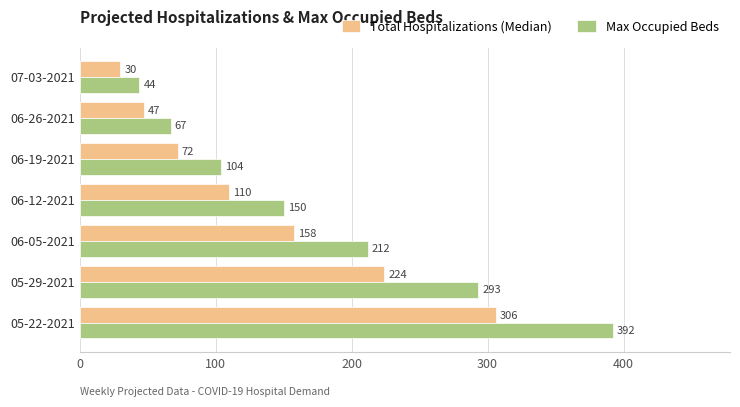

What is the sum of all Max Occupied Beds values?

1262